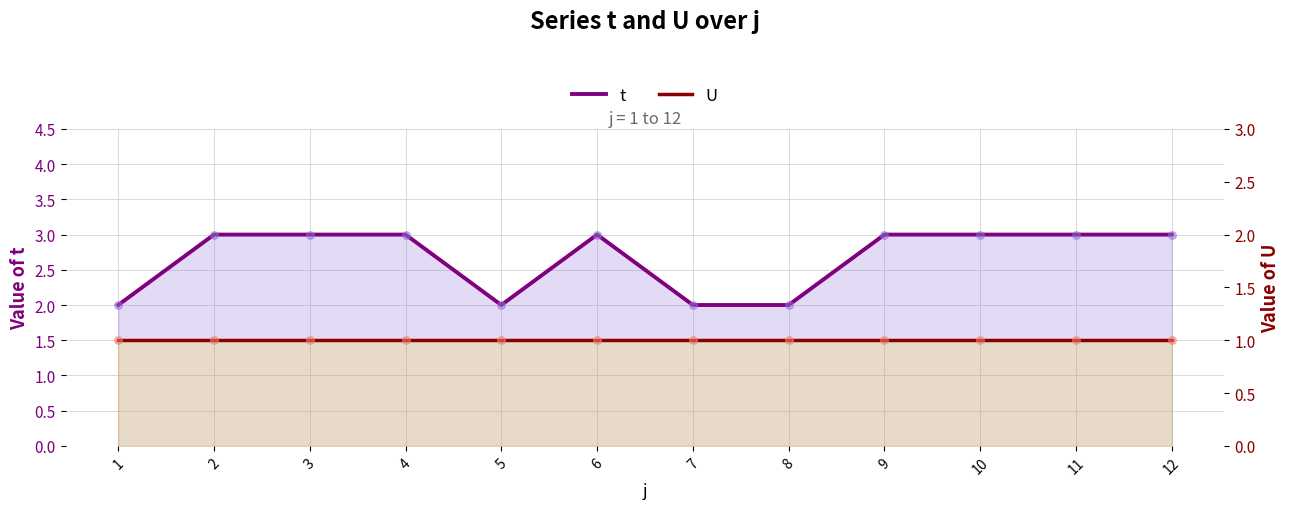

At which category is the sum across all series the highest?

2